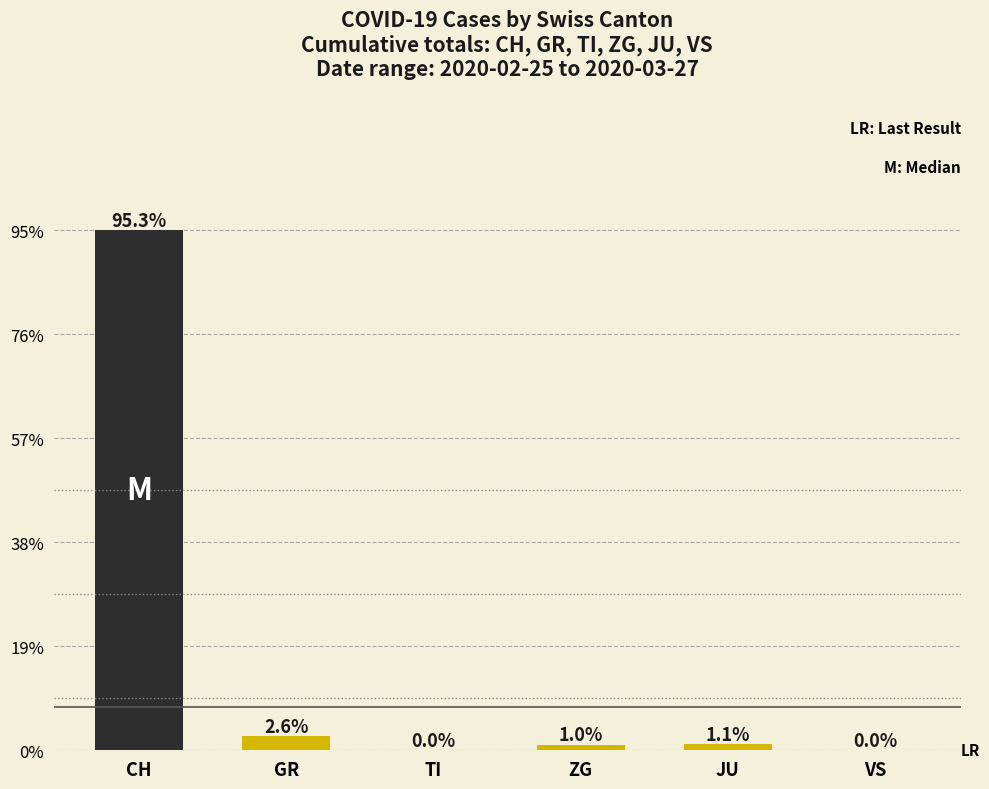

What is the average value?

872